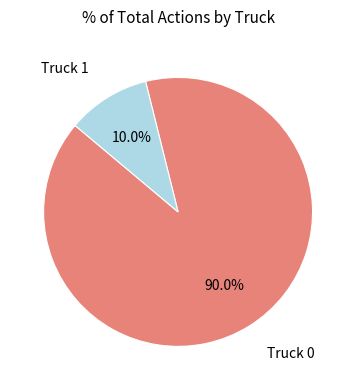

Is there a majority slice in this chart?

Yes